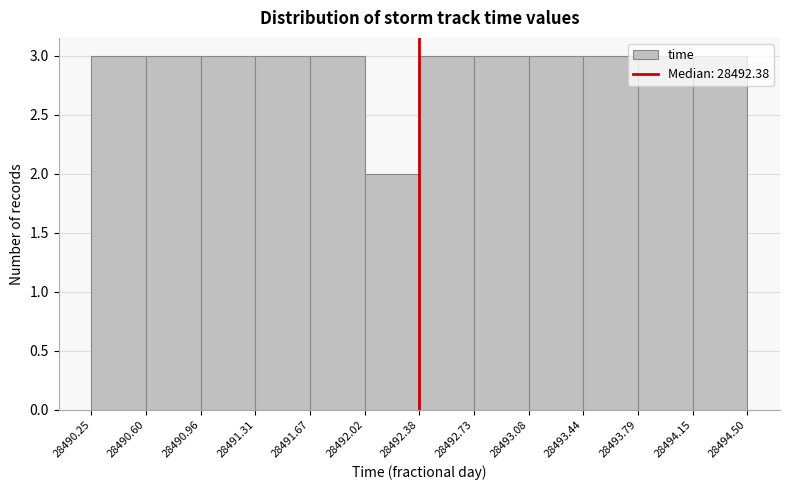

Reading left to right, list every bar in this chart as the range it spans on the x-axis followed by its height. The values are not printed on the chart, so give them approximately, as read against the axis.

28490.25 to 28490.60: 3
28490.60 to 28490.96: 3
28490.96 to 28491.31: 3
28491.31 to 28491.67: 3
28491.67 to 28492.02: 3
28492.02 to 28492.38: 2
28492.38 to 28492.73: 3
28492.73 to 28493.08: 3
28493.08 to 28493.44: 3
28493.44 to 28493.79: 3
28493.79 to 28494.15: 3
28494.15 to 28494.50: 3